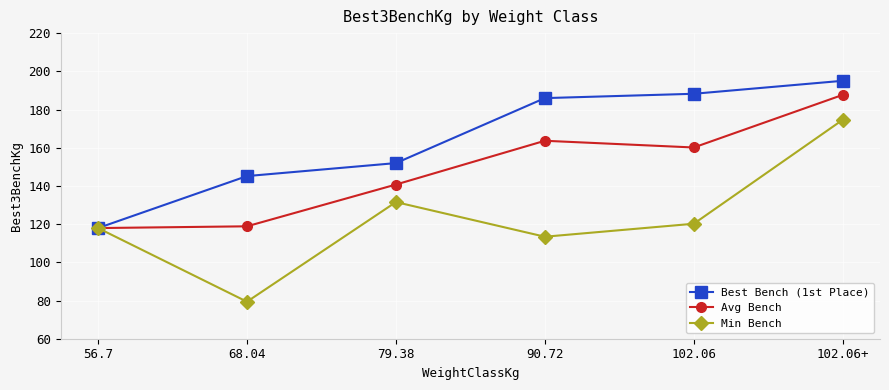

What is the value of the Best Bench (1st Place) point at the 2nd from the left?

145.2